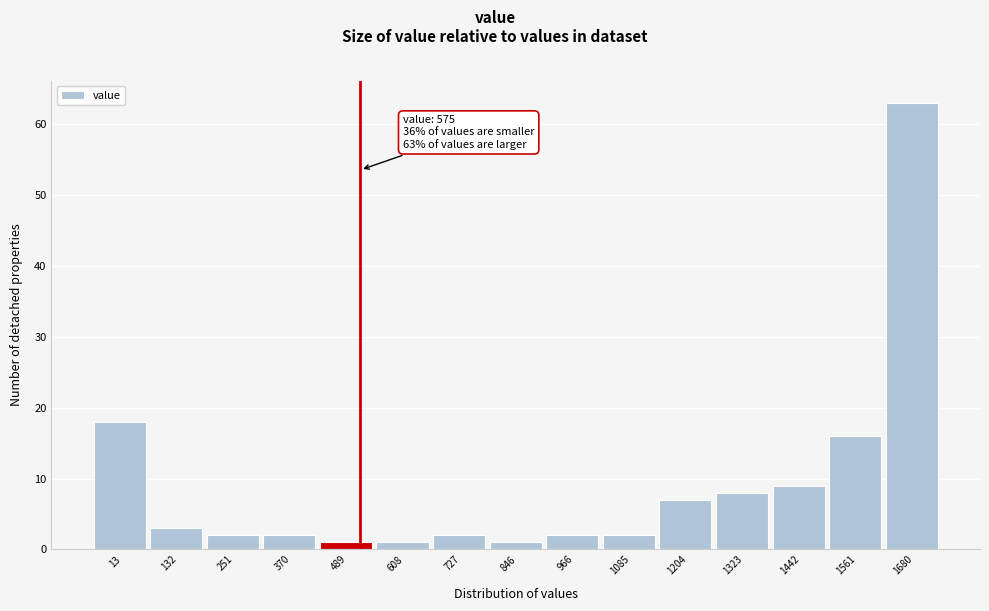

Reading left to right, transcribe all the data shown in this chart.

18	3	2	2	1	1	2	1	2	2	7	8	9	16	63